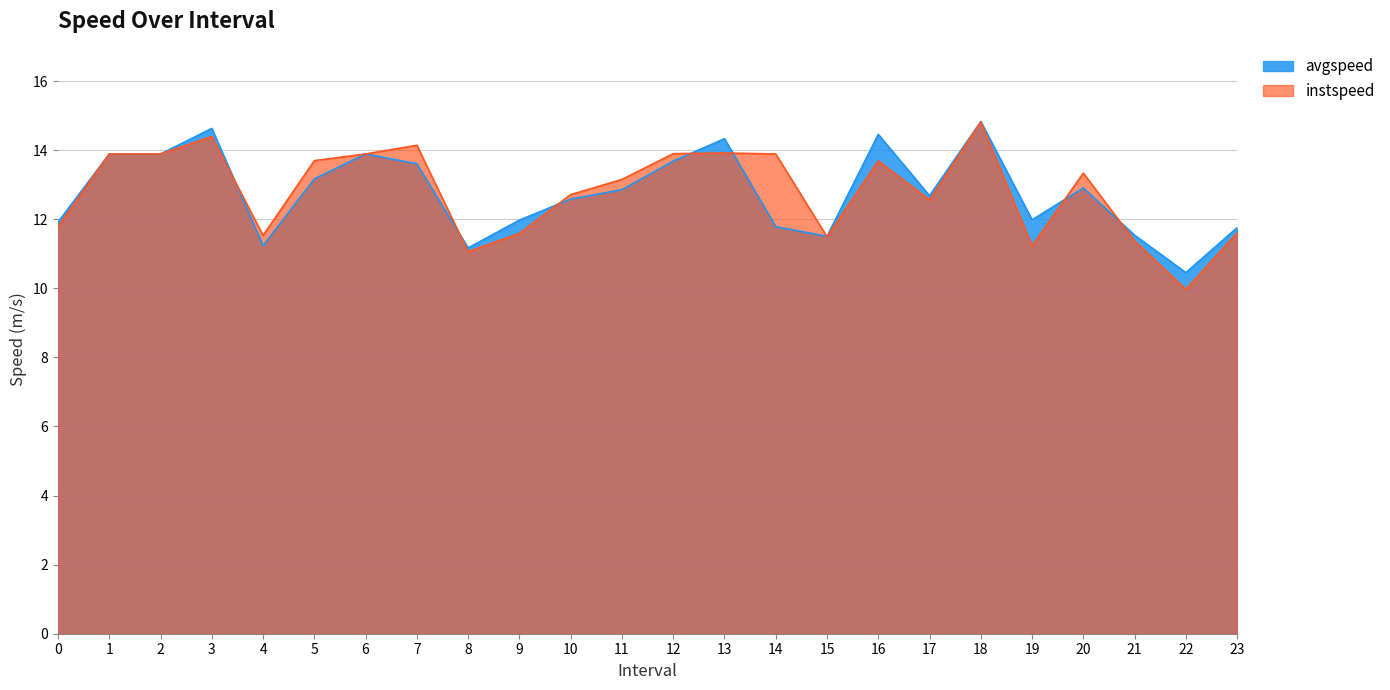

What is the value of the instspeed point at the 8th from the left?

14.1